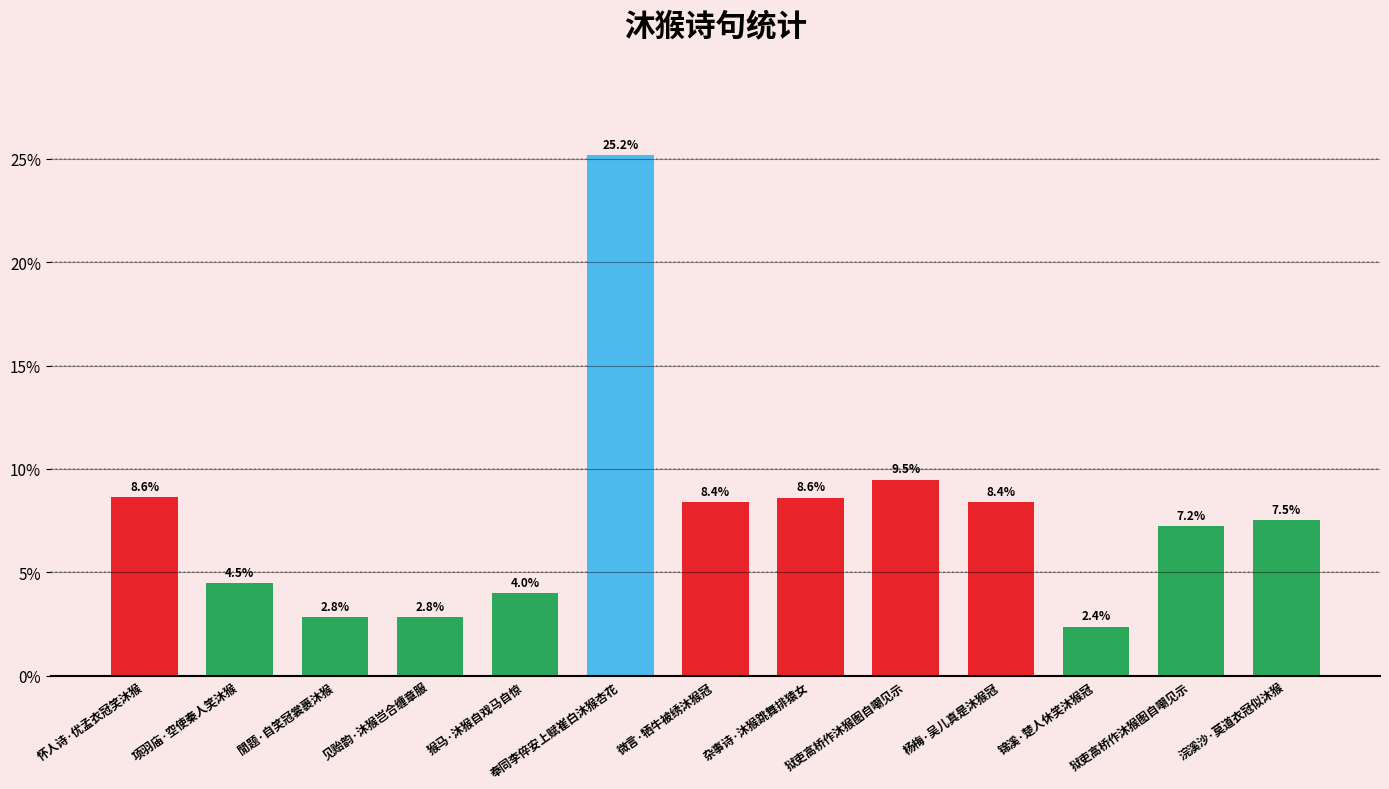

What is the difference between the maximum and minimum values?

0.2